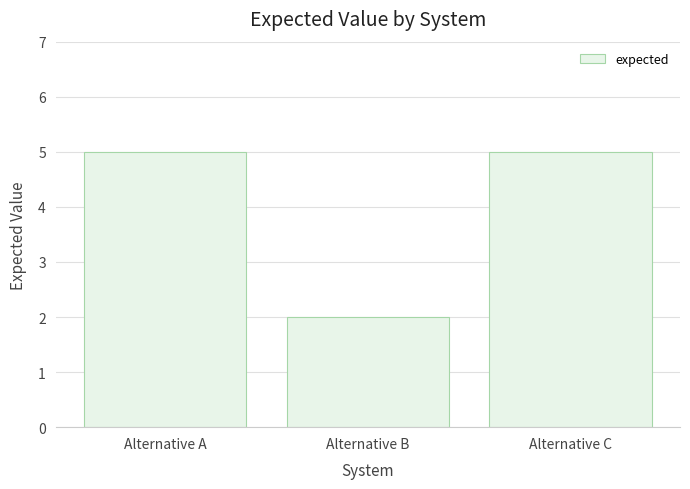

True or false: the data shows 3 at Alternative A.

False